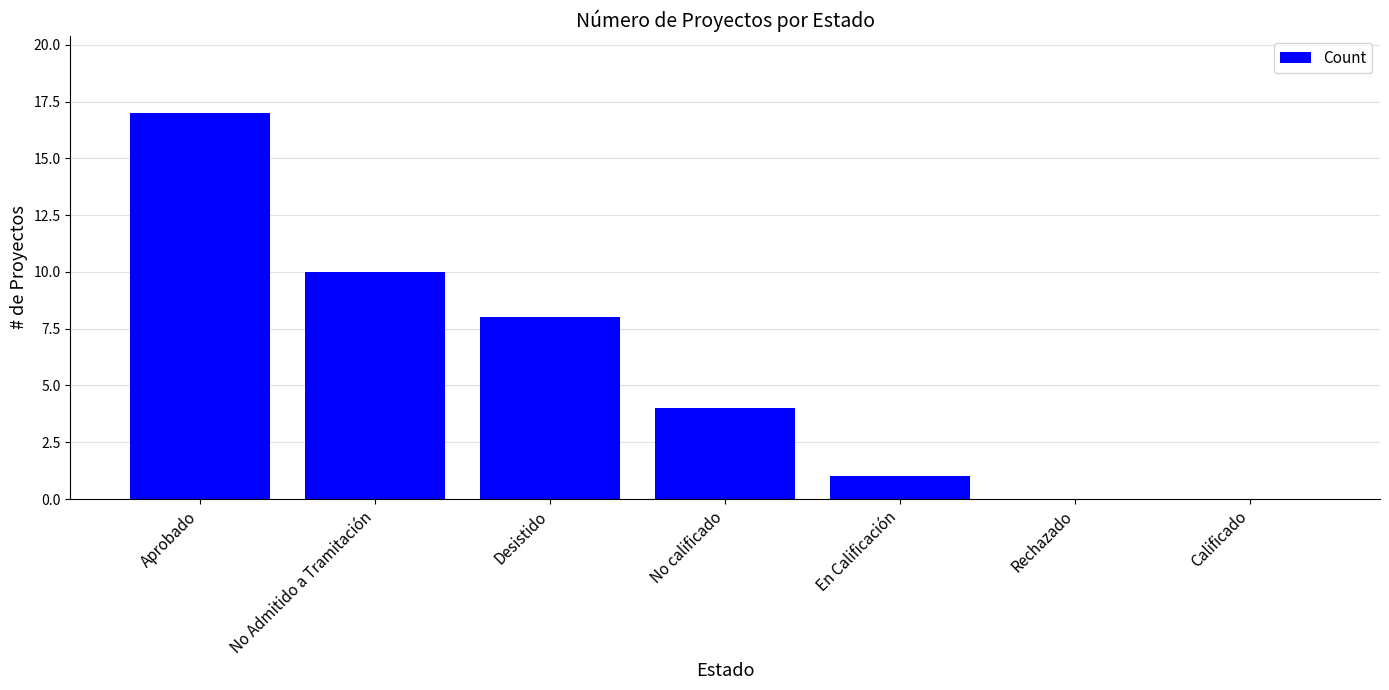

Reading left to right, list all the values displayed in this chart.

Aprobado=17	No Admitido a Tramitación=10	Desistido=8	No calificado=4	En Calificación=1	Rechazado=0	Calificado=0